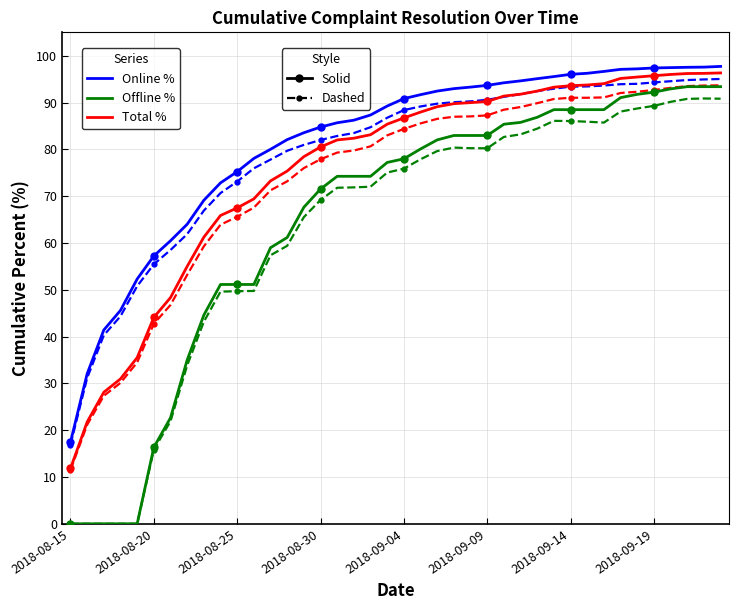

How many series are shown in this chart?

6